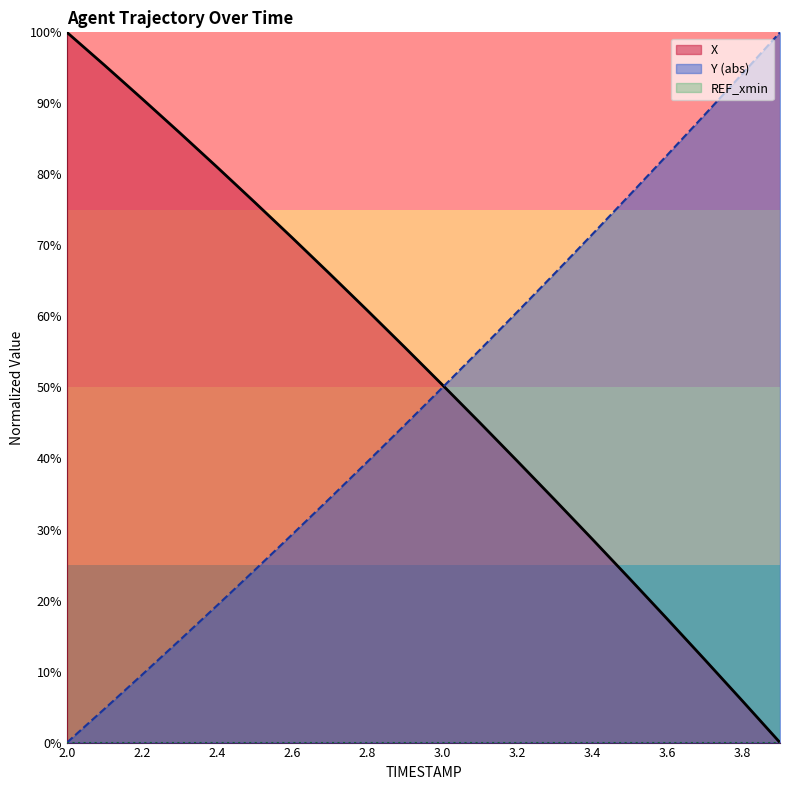

What value does the Y series have at 3.5?

77.1